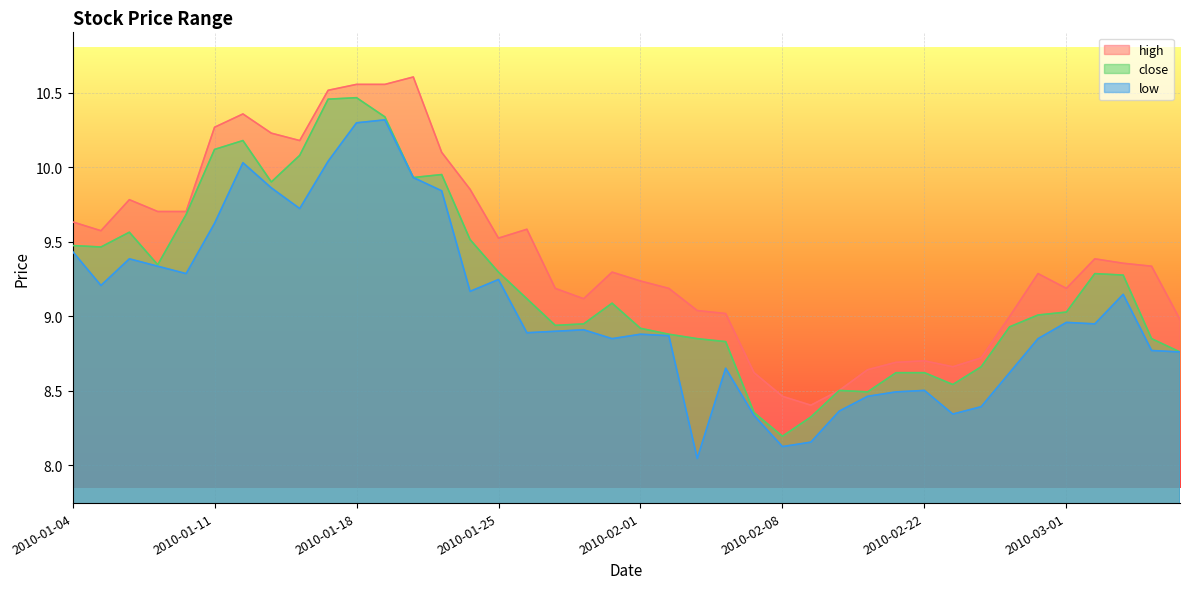

What is the label of the 11th point from the right?

2010-02-12